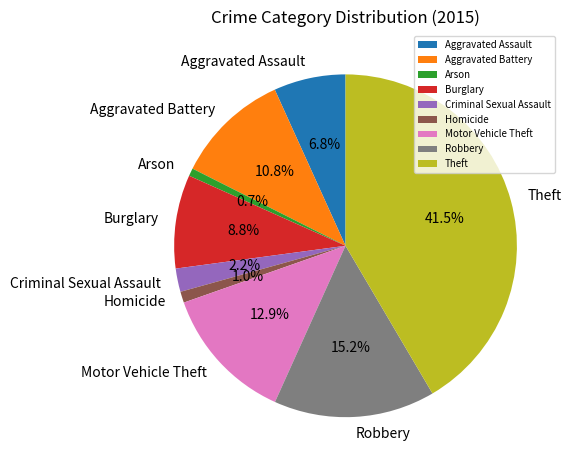

Is it true that Arson is 1% of the pie?

True